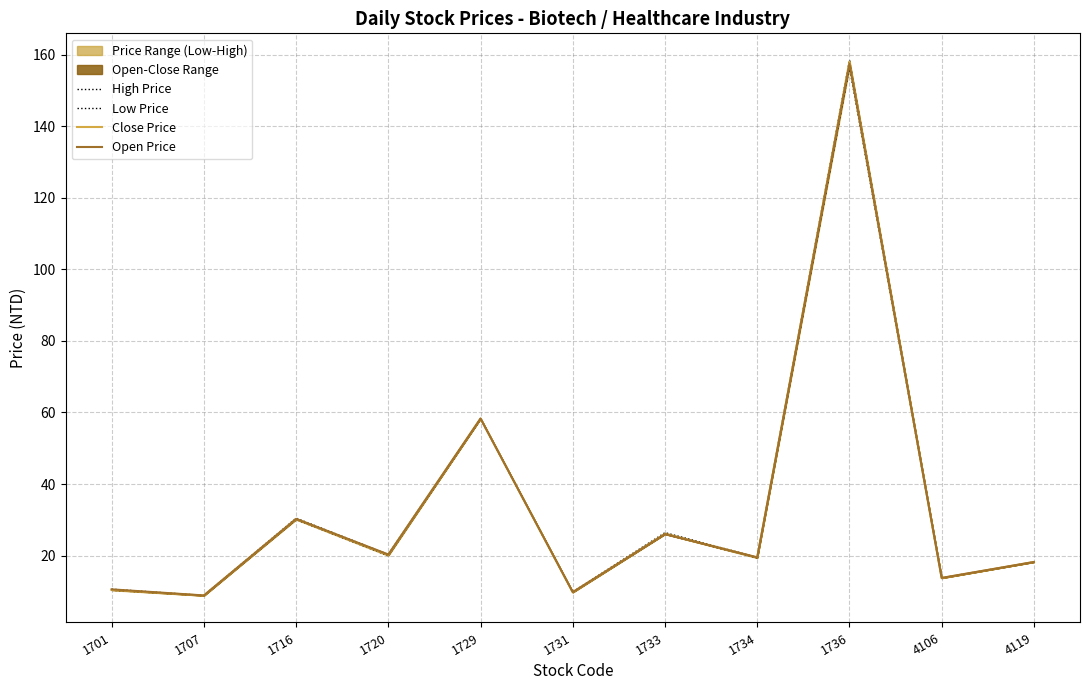

Is this an area chart (filled region under the line)?

No